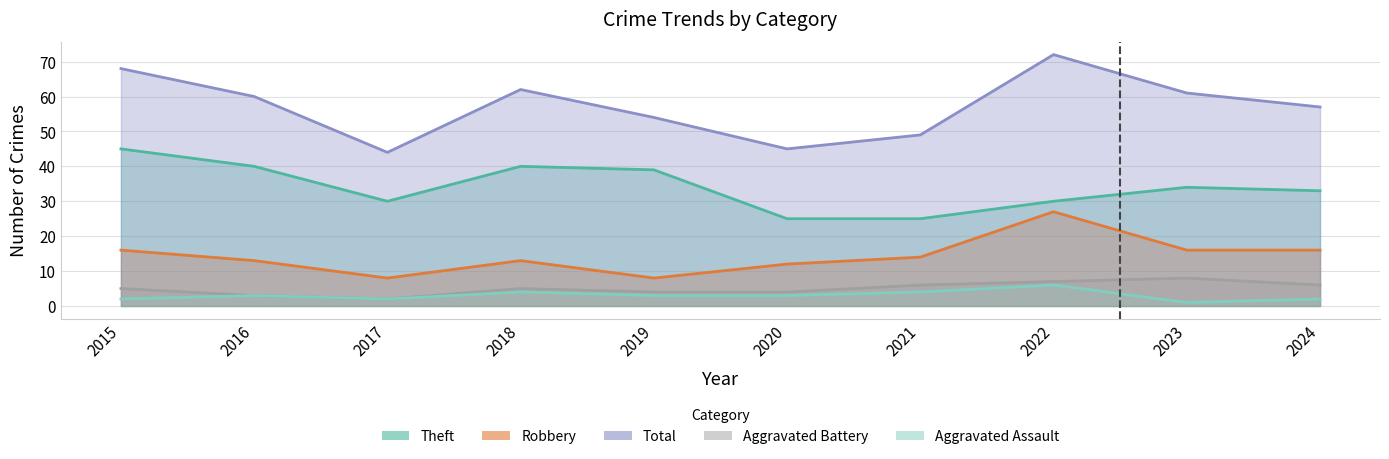

How many interior local valleys does the Total series have?

2